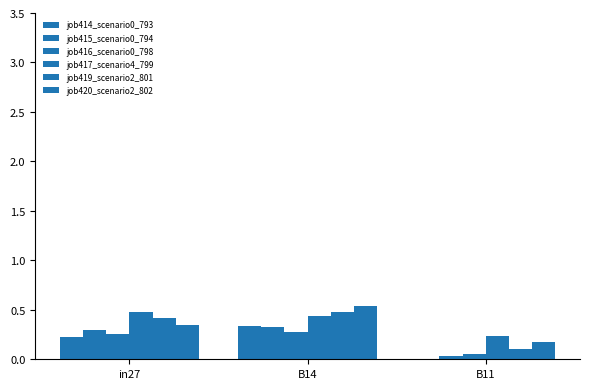

Count the number of categories in the chart.

3